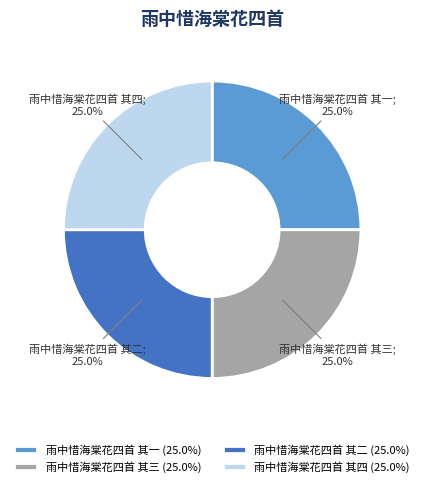

To the nearest percent, what portion does 雨中惜海棠花四首 其三 represent?

25%